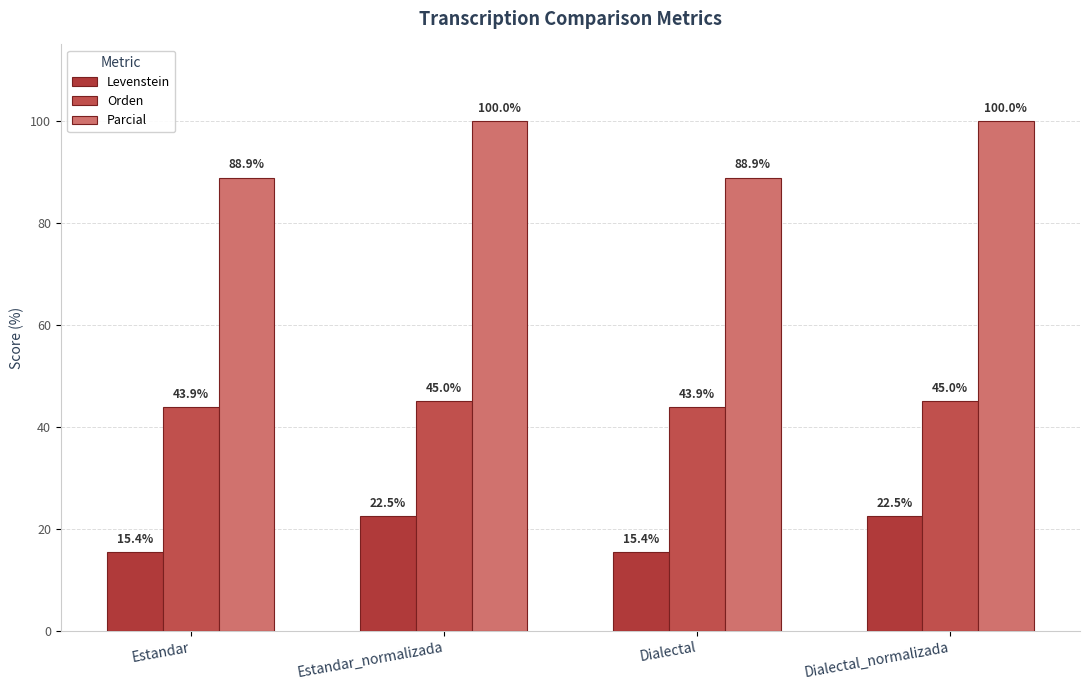

Is the value of Parcial at Dialectal greater than the value of Levenstein at Dialectal?

Yes